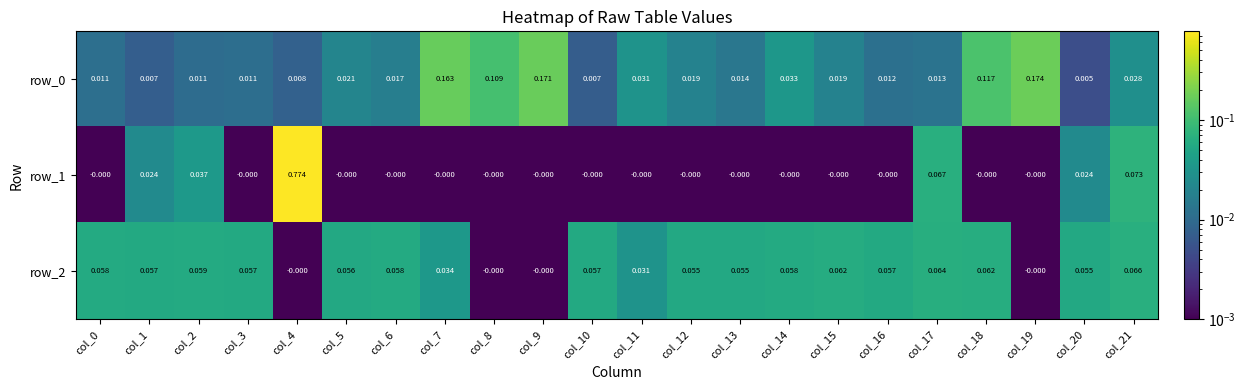

Is the value of row_2 at col_19 greater than the value of row_0 at col_5?

No